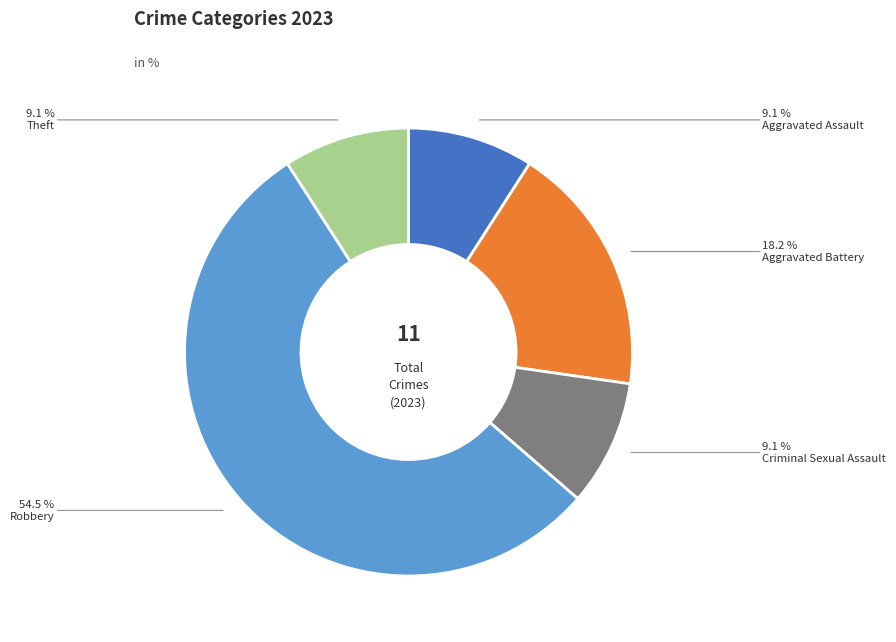

Which category has the biggest portion of the pie?

Robbery